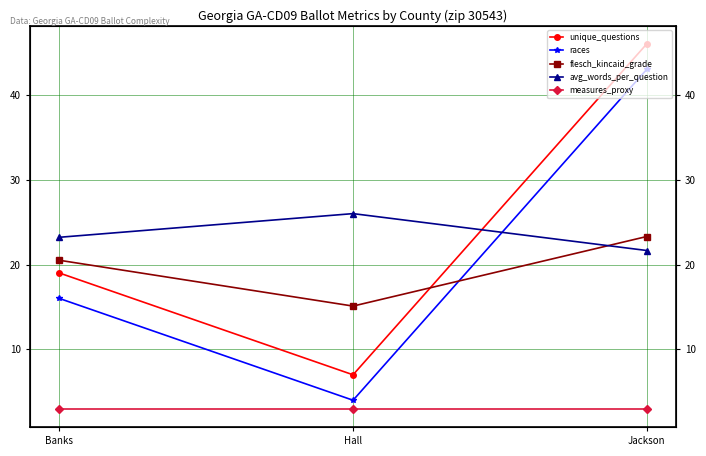

Reading left to right, list all the values displayed in this chart.

unique_questions: Banks=19.0	Hall=7.0	Jackson=46.0
races: Banks=16.0	Hall=4.0	Jackson=43.0
flesch_kincaid_grade: Banks=20.5	Hall=15.1	Jackson=23.3
avg_words_per_question: Banks=23.2	Hall=26.0	Jackson=21.7
measures_proxy: Banks=3.0	Hall=3.0	Jackson=3.0